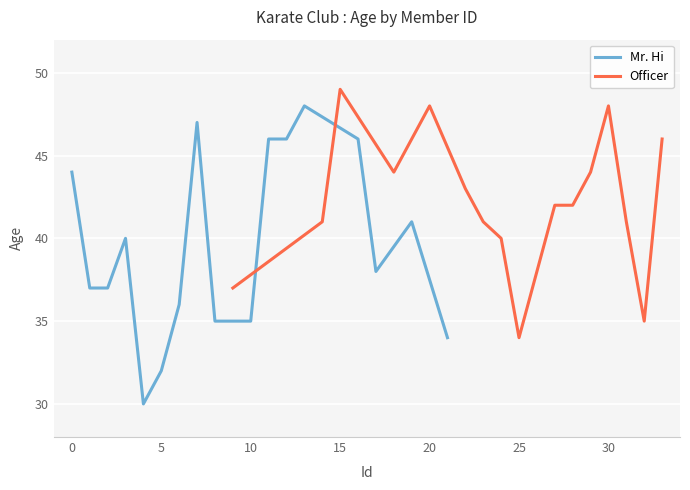

What is the lowest value of the Mr. Hi series?

30